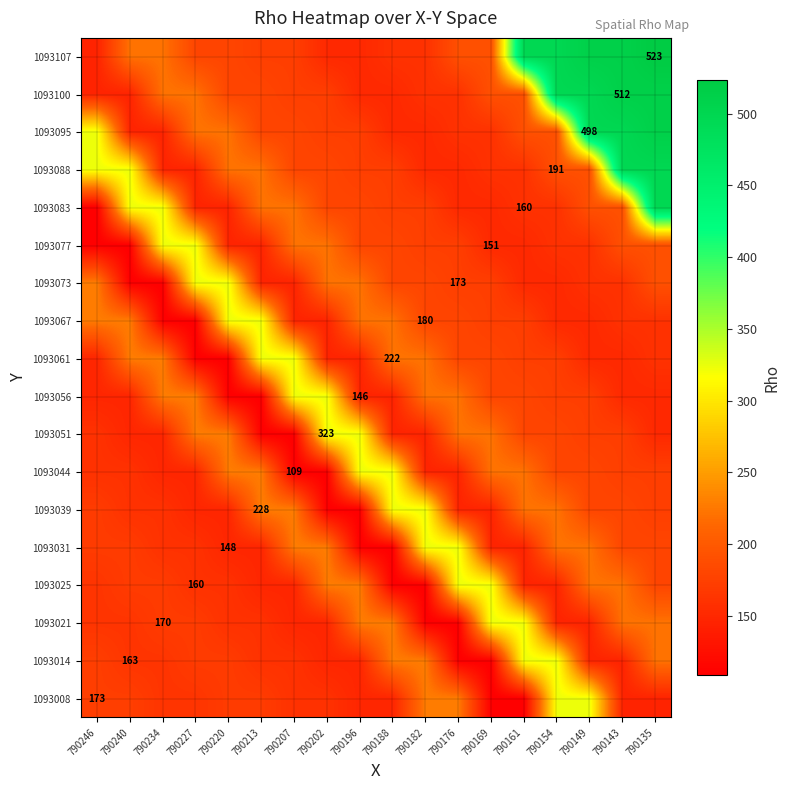

The value of 1093014 at 790240 is 225. True or false?

False